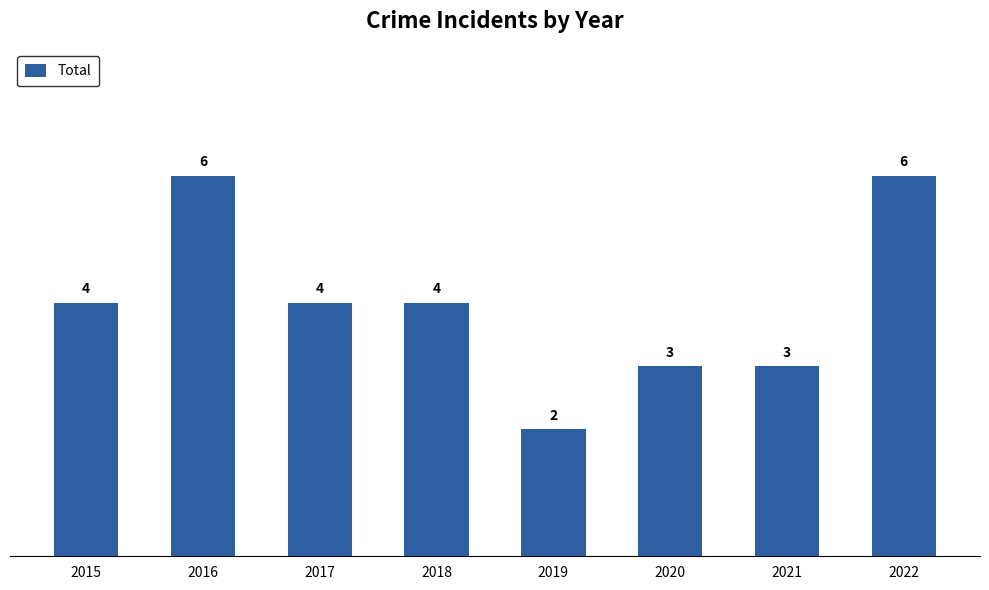

What is the approximate value at 2021?

3